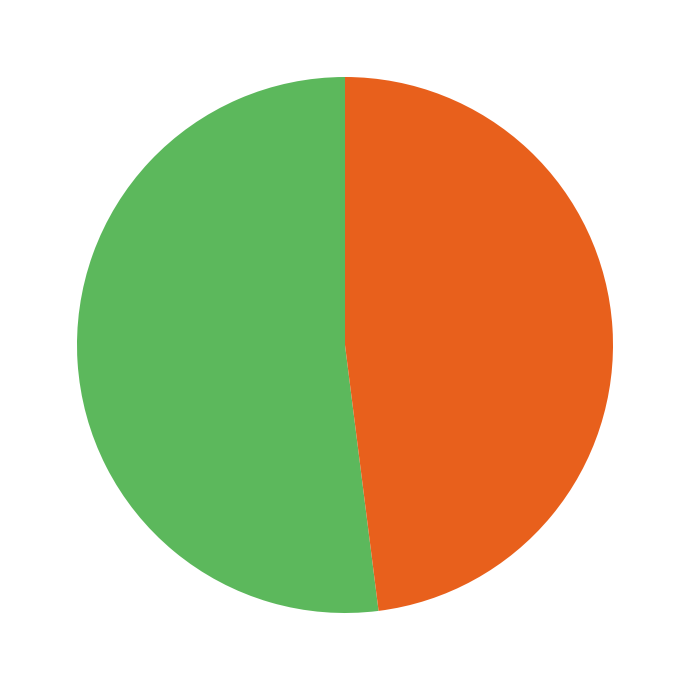

Does any single category account for the majority?

Yes